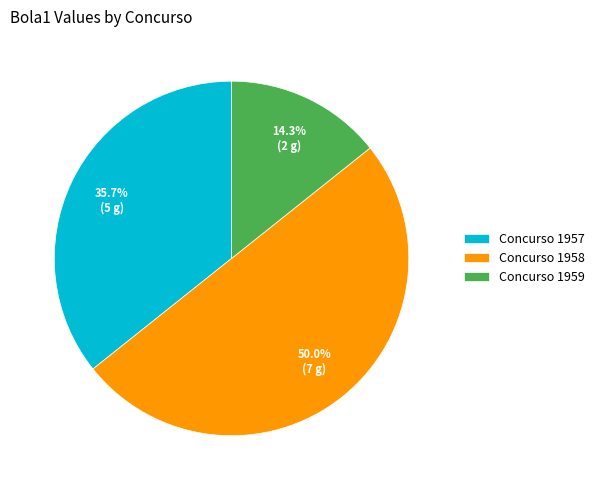

The Concurso 1957 slice represents 25% of the pie. True or false?

False